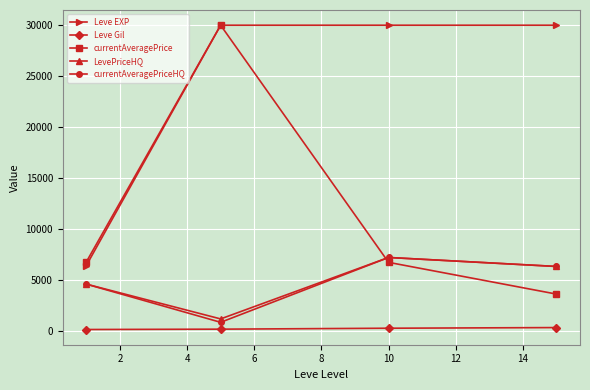

What is the maximum value shown in the chart?

30000.0